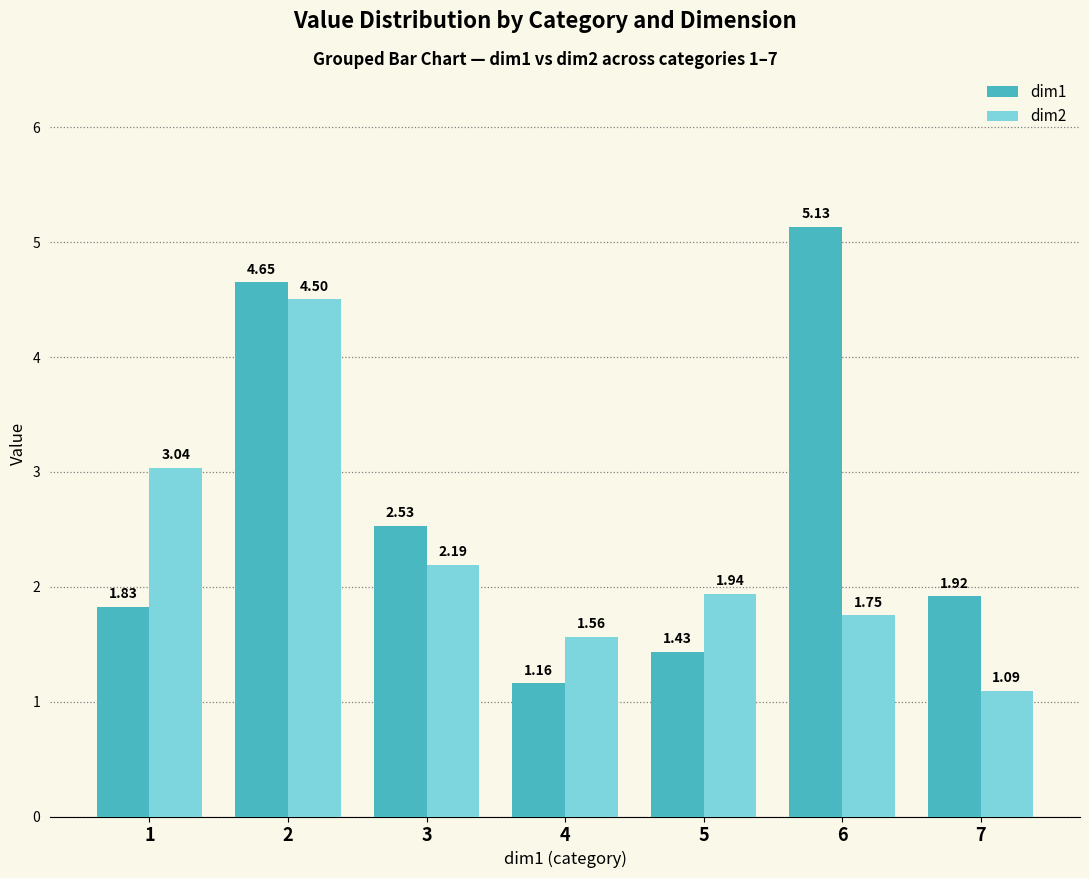

How many categories are shown in the chart?

7